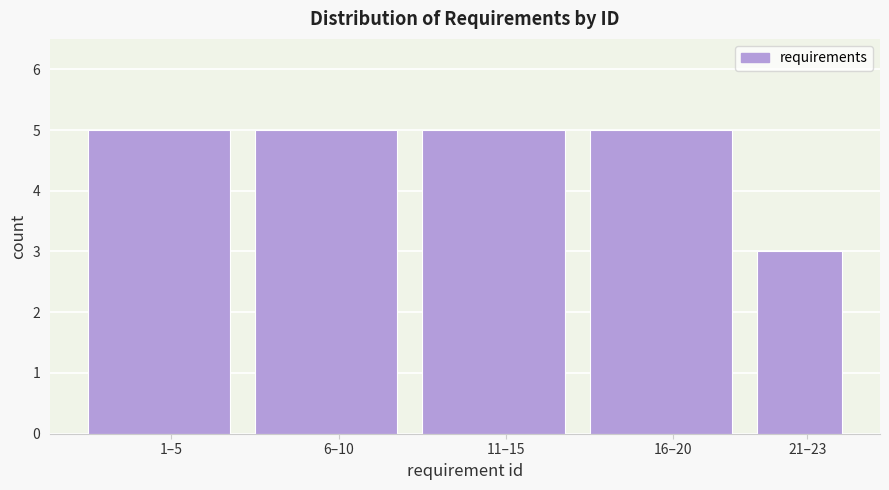

Reading right to left, list all the values displayed in this chart.

21–23=3	16–20=5	11–15=5	6–10=5	1–5=5